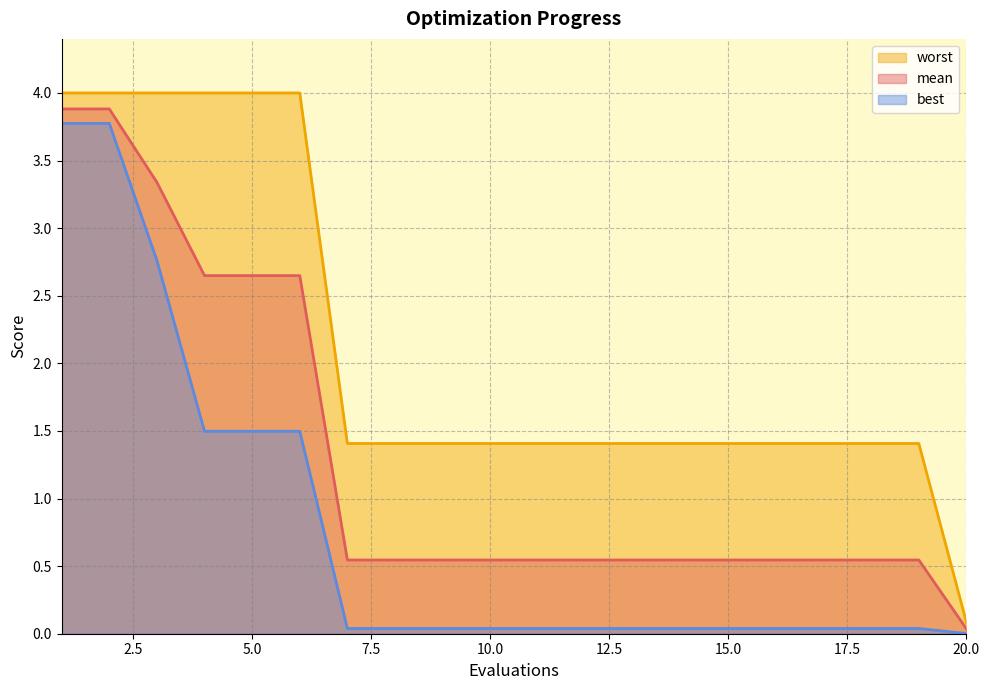

At which category is the sum across all series the highest?

1